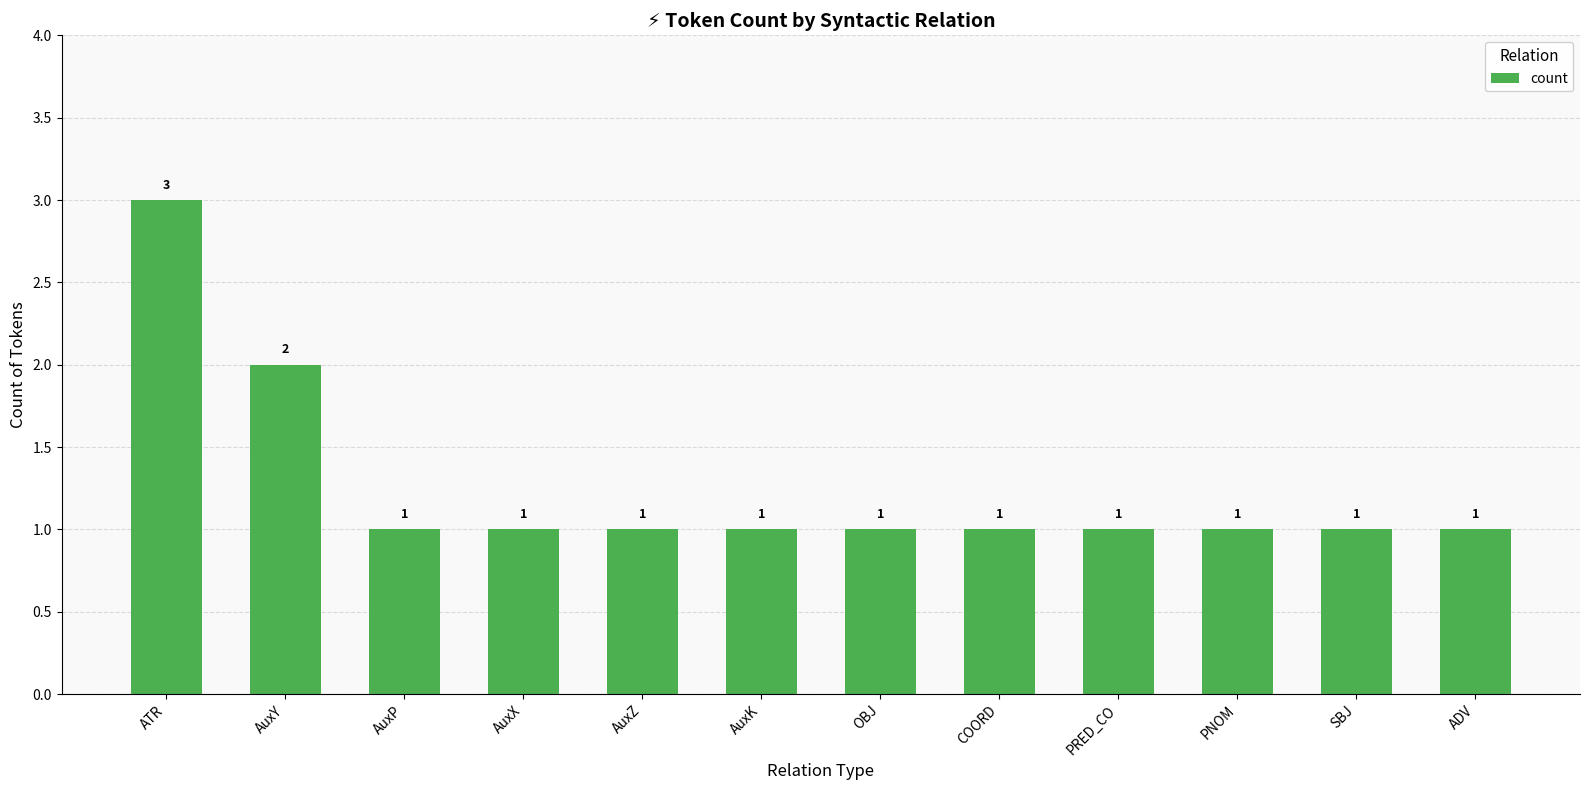

What is the sum of all values?

15